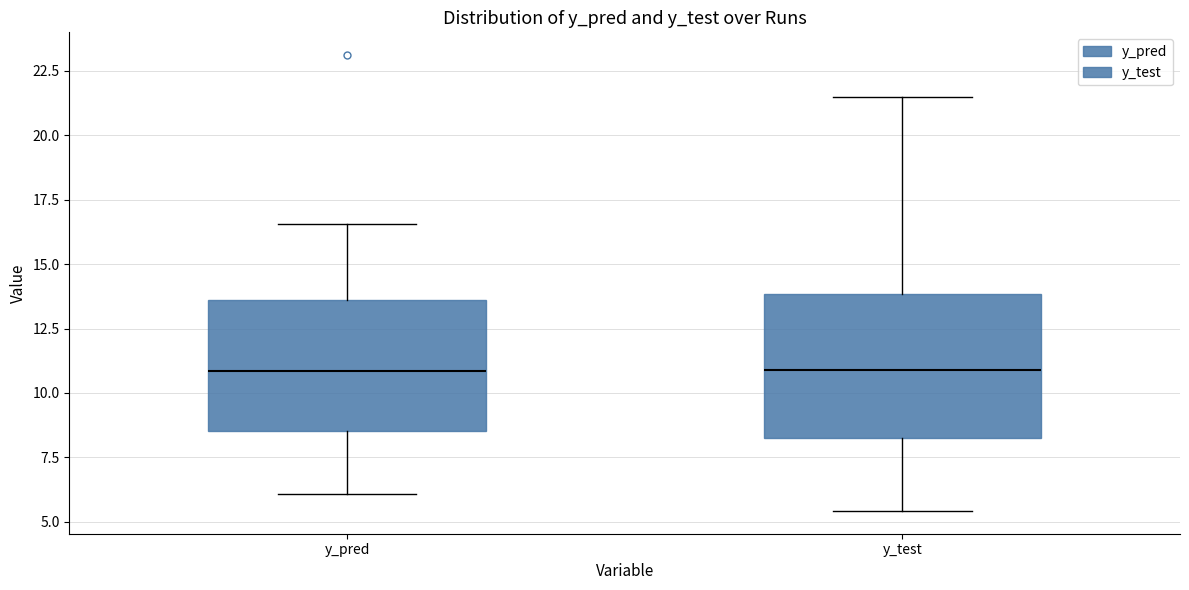

Where is the upper edge of the box for y_test on the y-axis? The values are not printed on the chart, so give them approximately, as read against the axis.

14.0